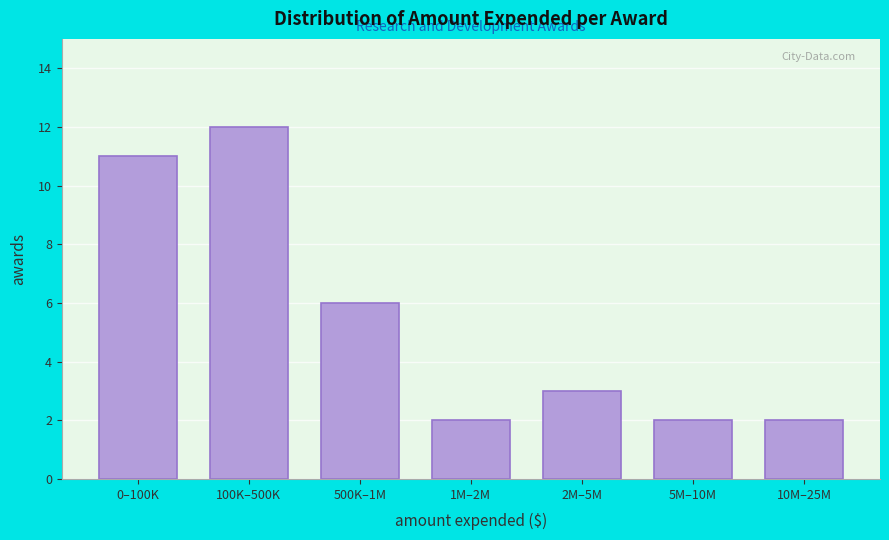

Reading right to left, what are all the values shown in this chart?

2	2	3	2	6	12	11